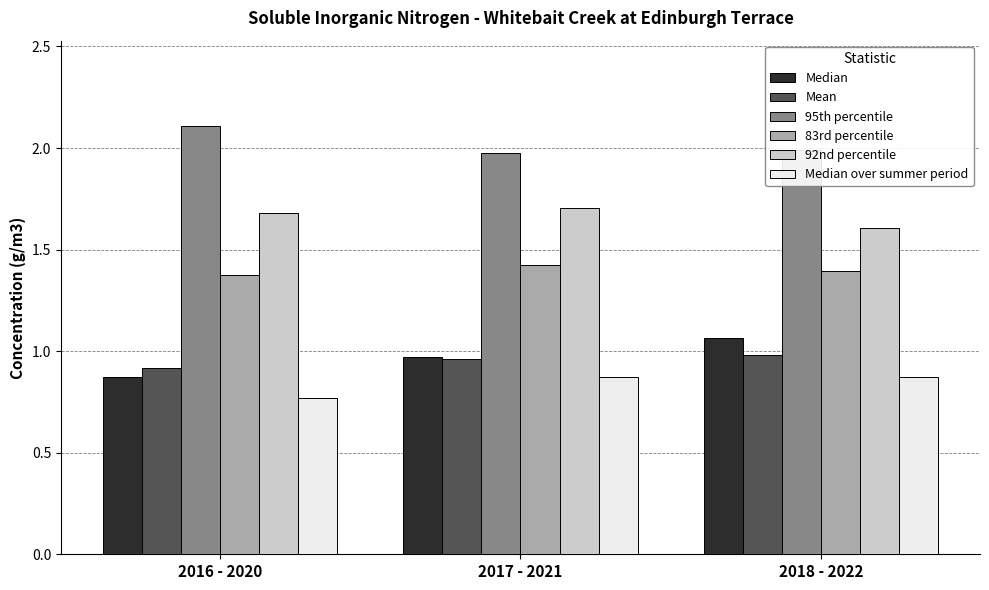

Are the bars horizontal?

No